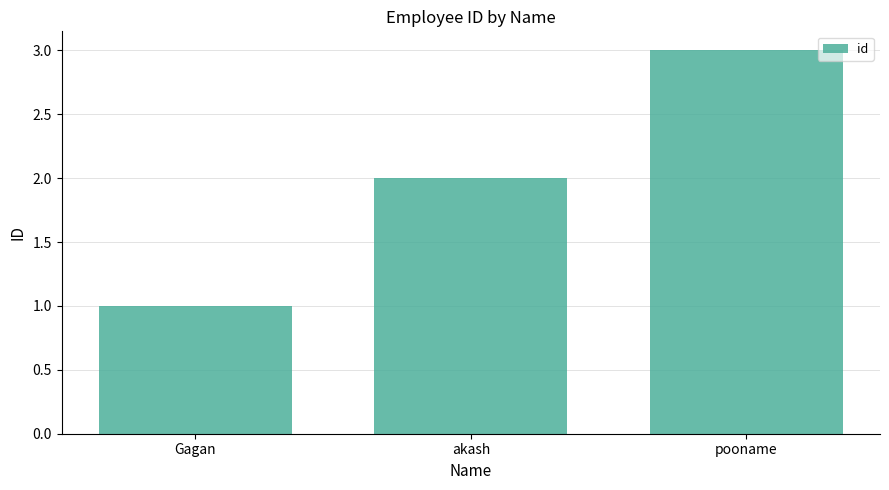

What is the label of the 2nd bar from the left?

akash